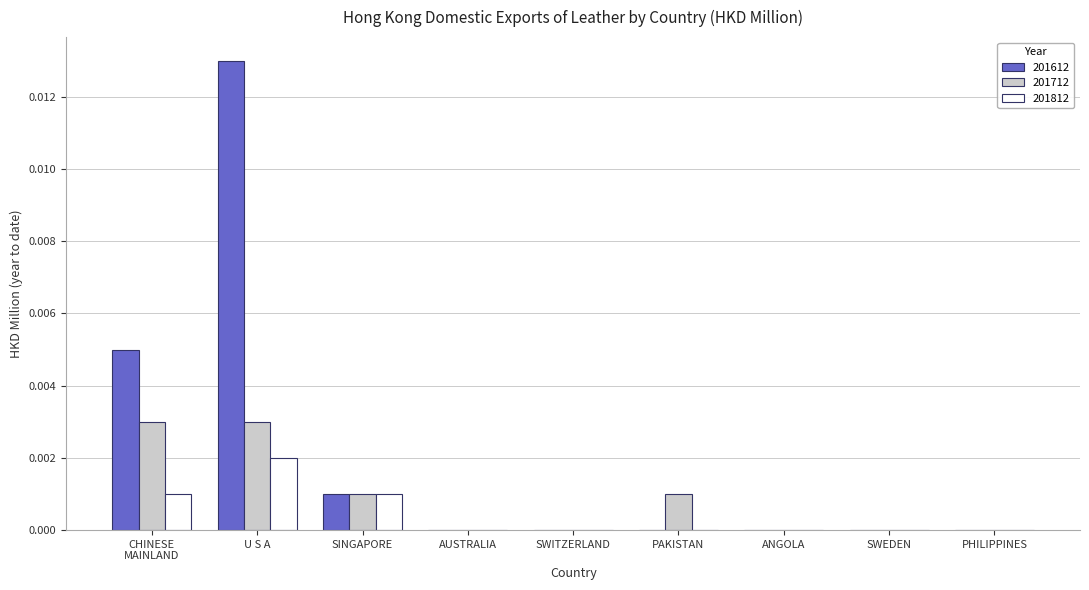

Is it true that 201612 equals 0.0 at SWITZERLAND?

True